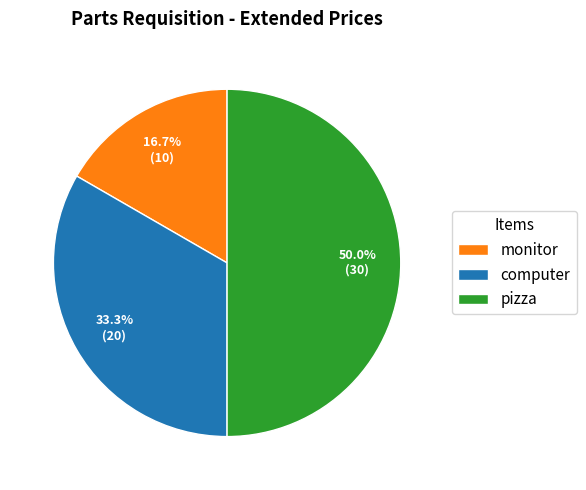

What is the smallest slice in the pie chart?

monitor